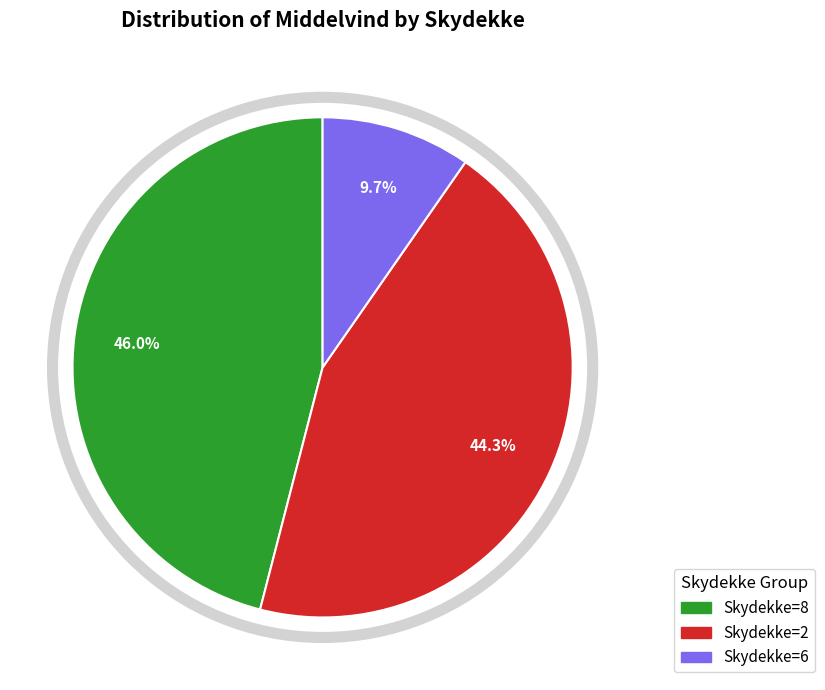

How many slices are in this pie chart?

3